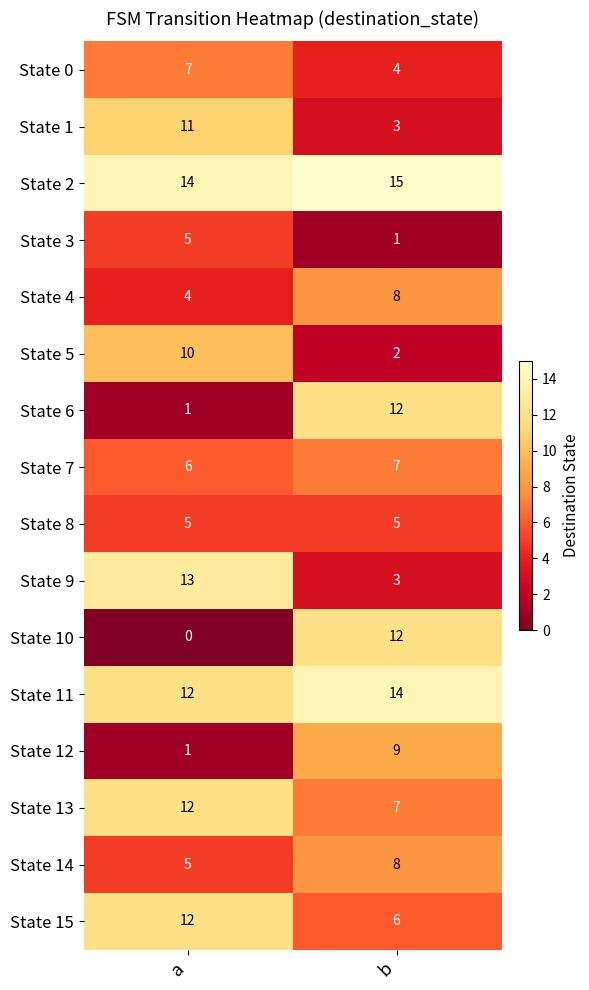

Where is State 4 nearest to the value 6?

a